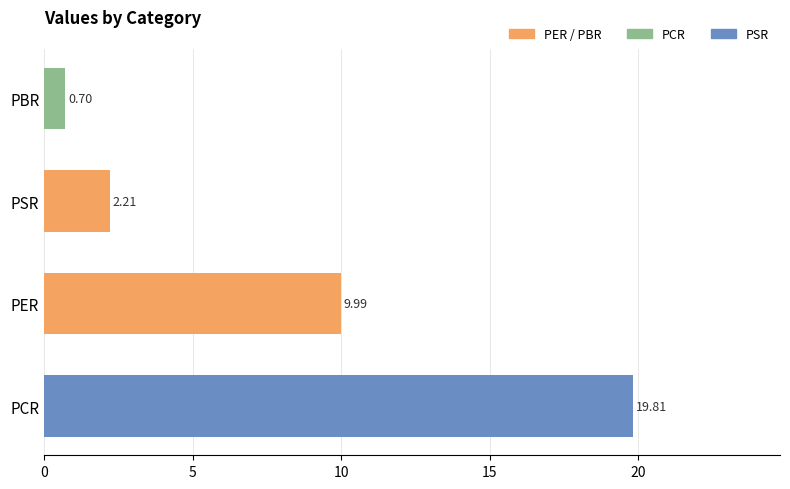

How many values are below 9?

2